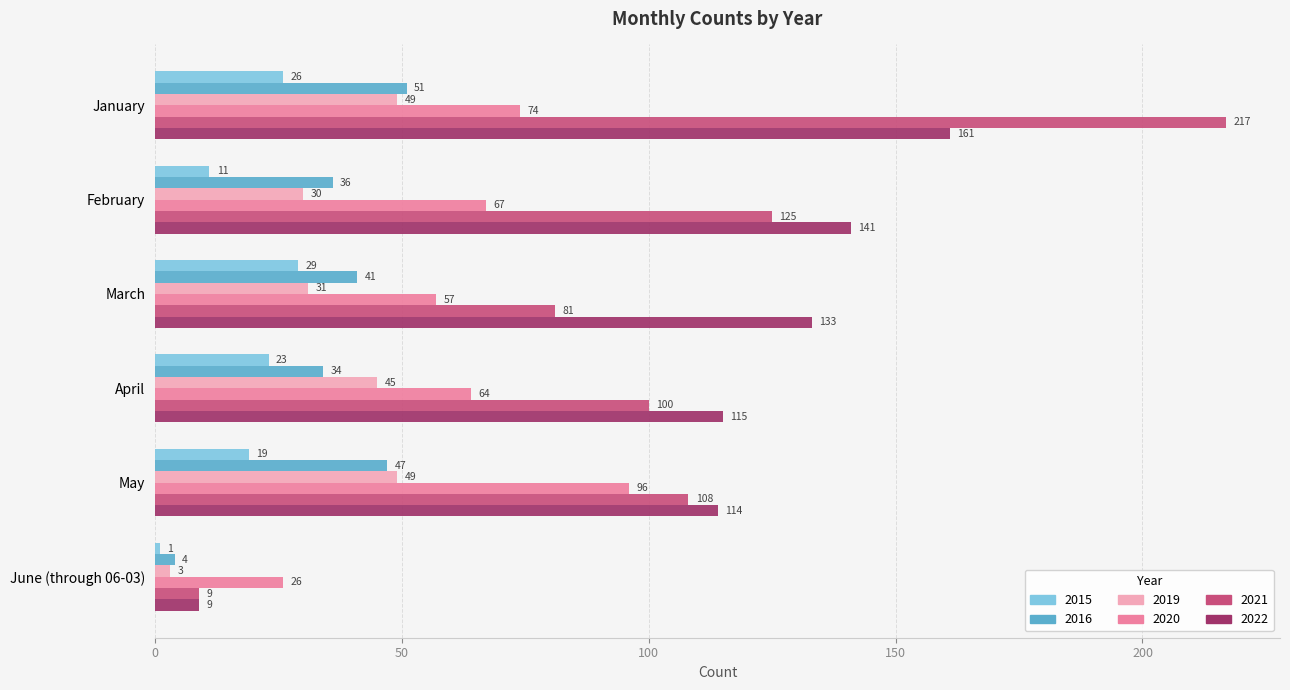

Count the number of categories in the chart.

6